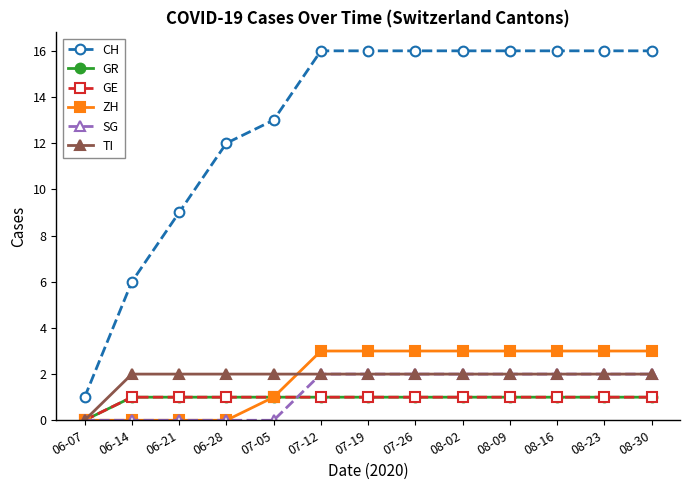

How many lines are shown in the chart?

6